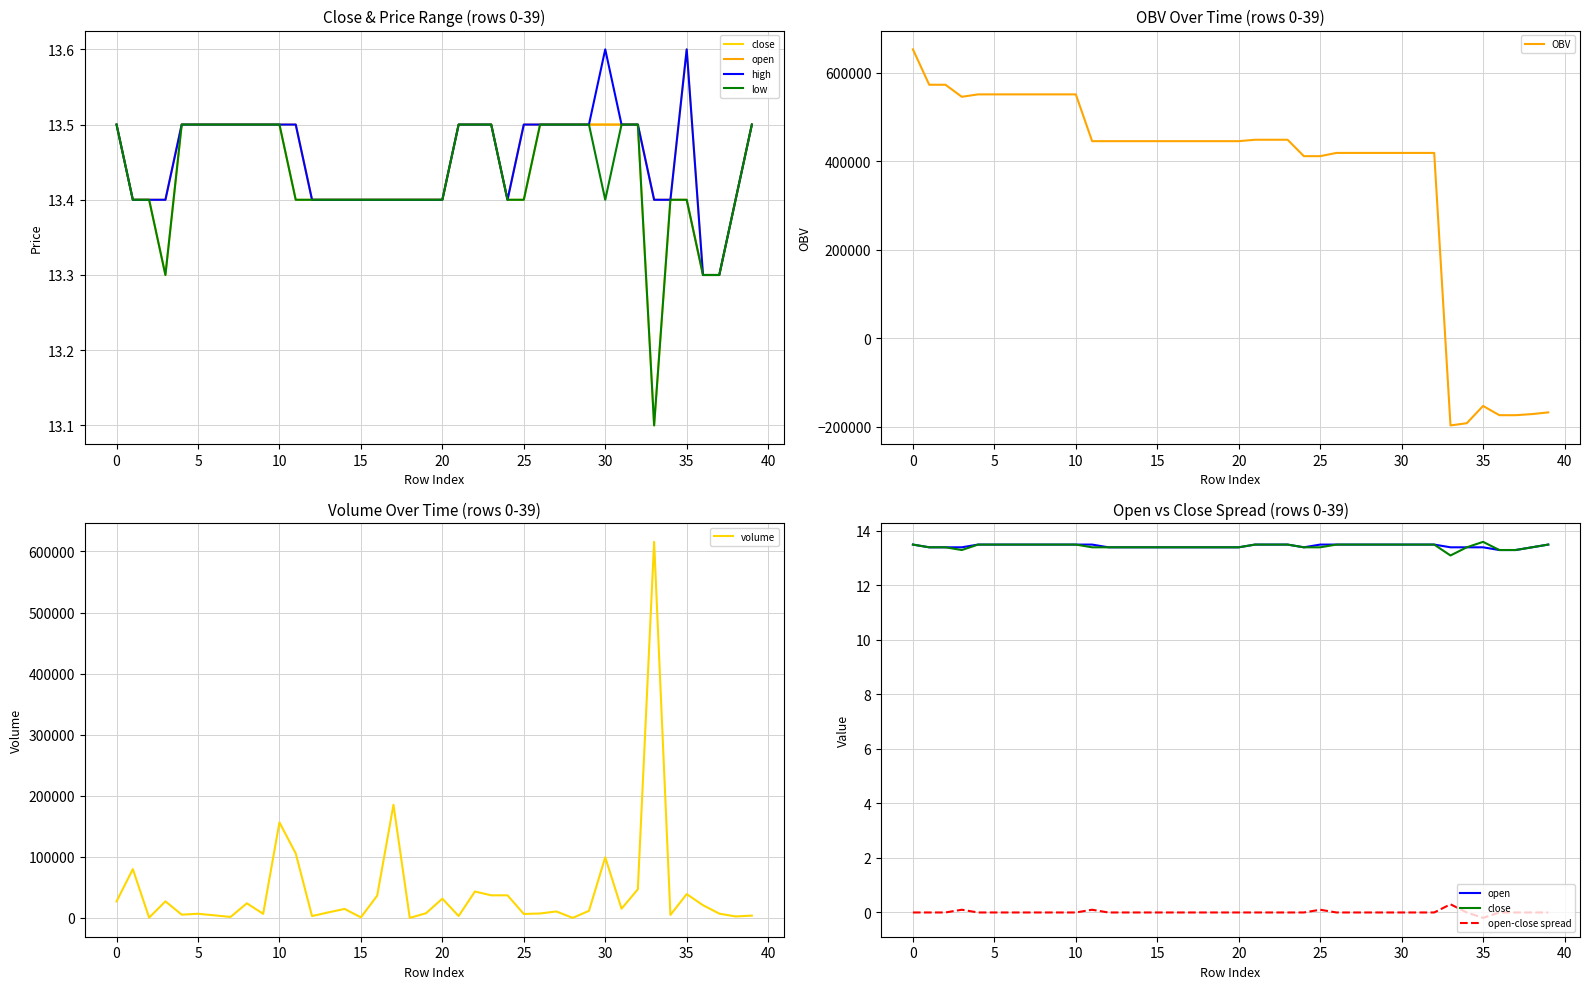

In close, how many points are lower than both neighbors (excluding endpoints)?

2